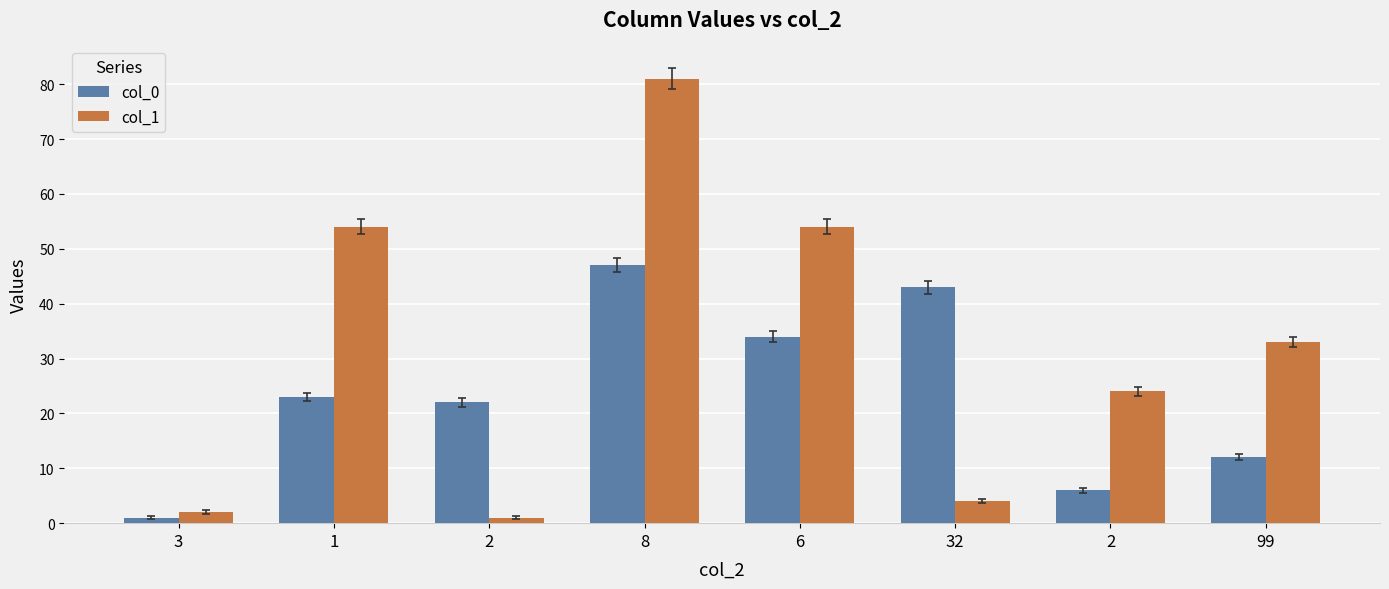

What is the lowest value of the col_0 series?

1